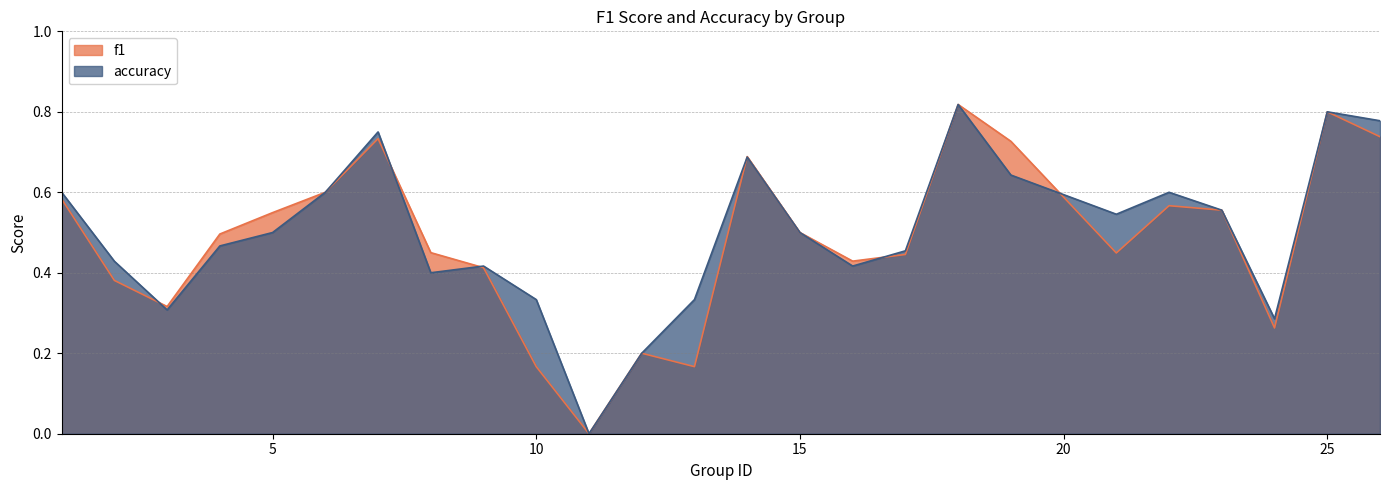

At which label does accuracy reach its peak?

18